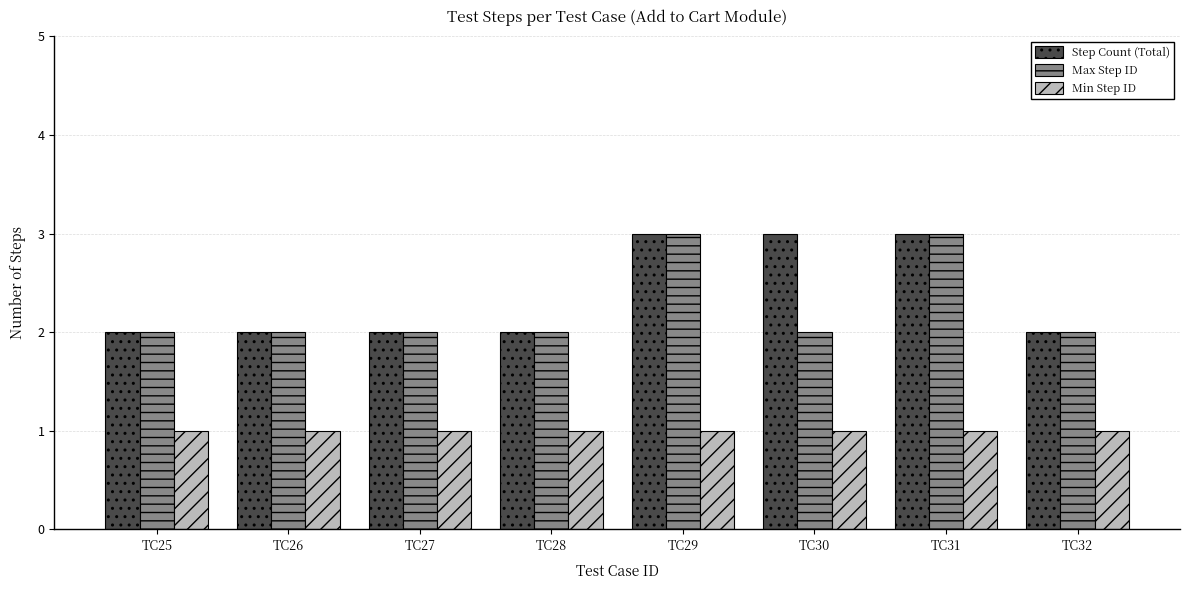

What is the maximum value for Step Count (Total)?

3